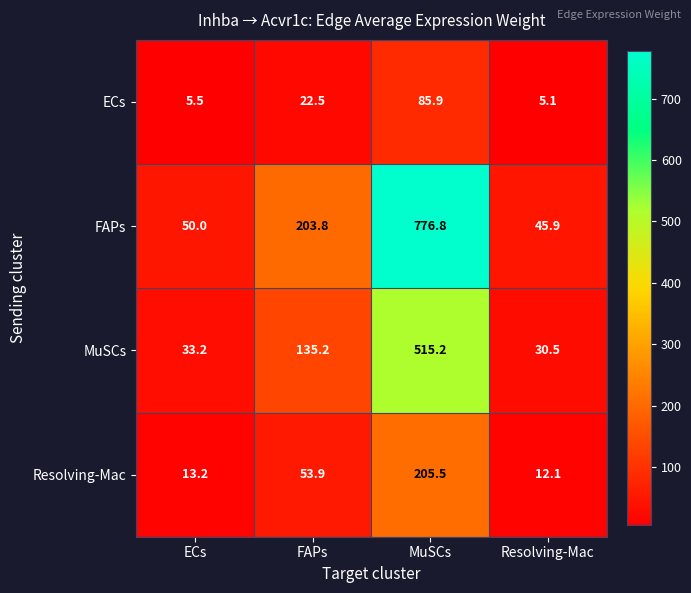

Rank the series at MuSCs from highest to lowest value.

FAPs, MuSCs, Resolving-Mac, ECs